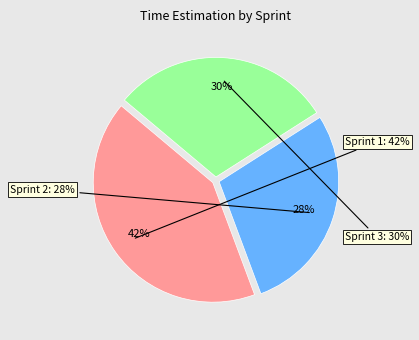

To the nearest percent, what percentage of the pie is Sprint 1?

42%